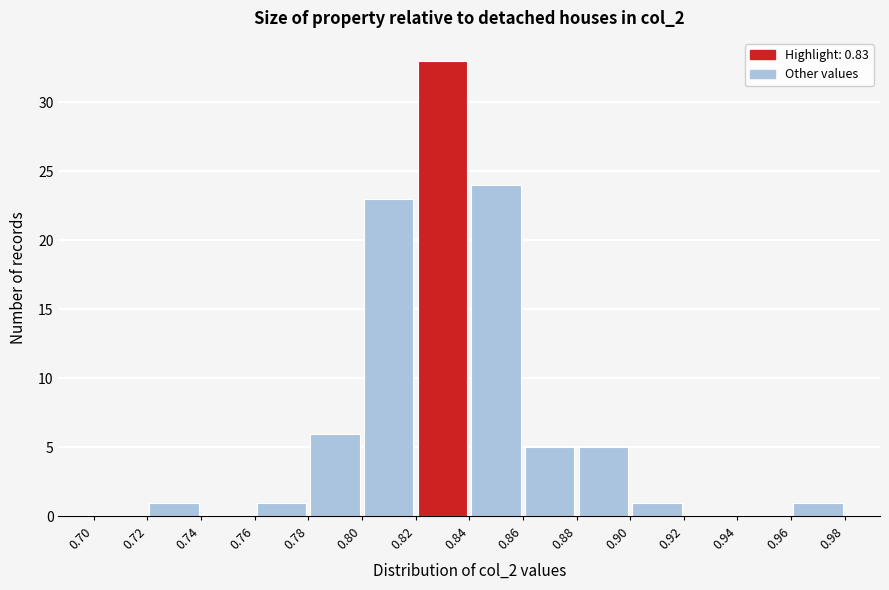

Reading left to right, list every bar in this chart as the range it spans on the x-axis followed by its height. The values are not printed on the chart, so give them approximately, as read against the axis.

0.70 to 0.72: 0
0.72 to 0.74: 1
0.74 to 0.76: 0
0.76 to 0.78: 1
0.78 to 0.80: 6
0.80 to 0.82: 23
0.82 to 0.84: 33
0.84 to 0.86: 24
0.86 to 0.88: 5
0.88 to 0.90: 5
0.90 to 0.92: 1
0.92 to 0.94: 0
0.94 to 0.96: 0
0.96 to 0.98: 1